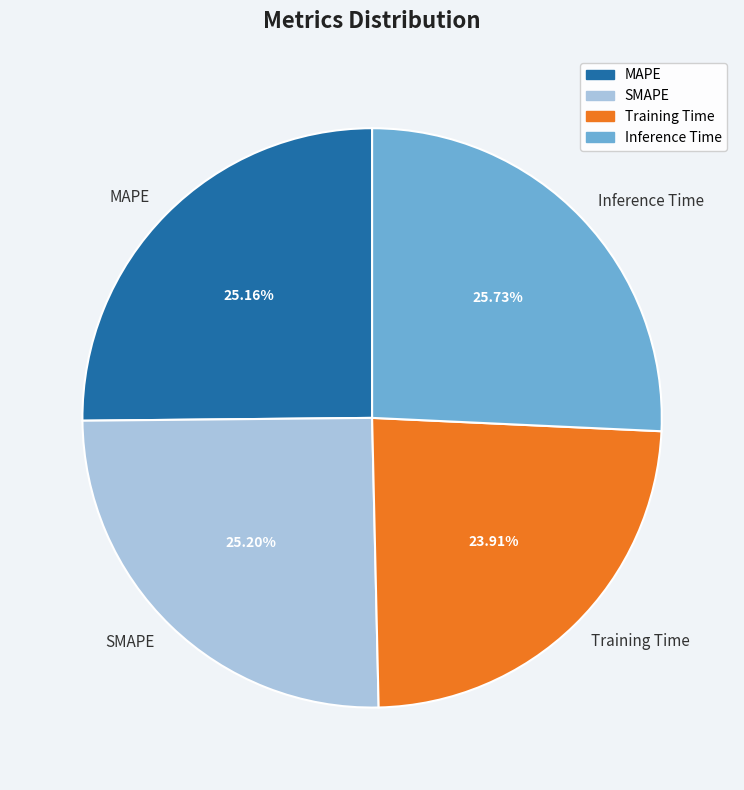

Which has a higher value, SMAPE or Training Time?

SMAPE